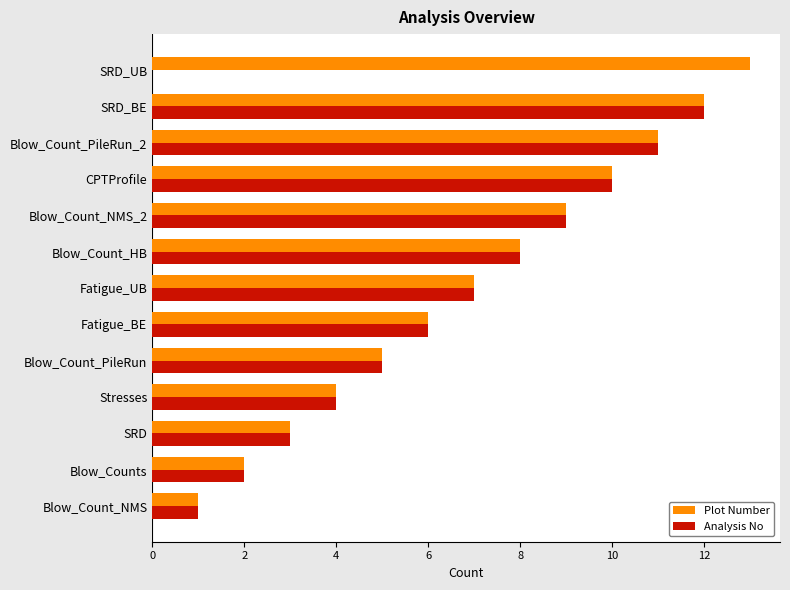

At which category is the sum across all series the highest?

SRD_BE